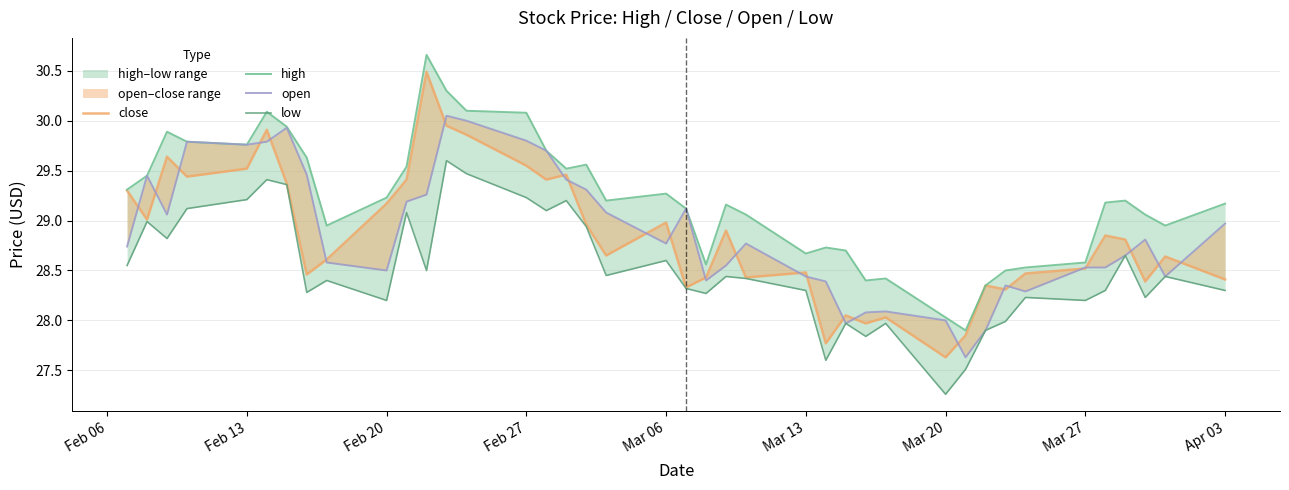

List the series in order of their peak value, lowest first.

low, open, close, high